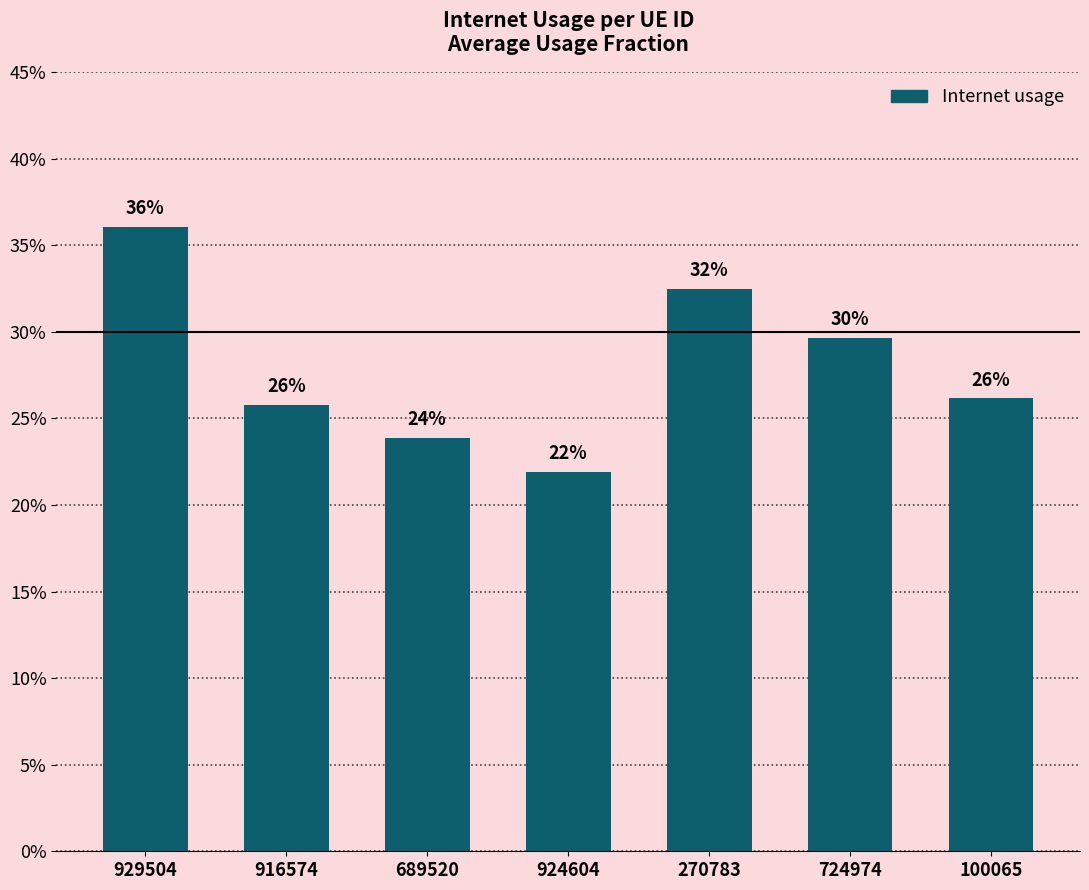

Which has a higher value, 924604 or 724974?

724974